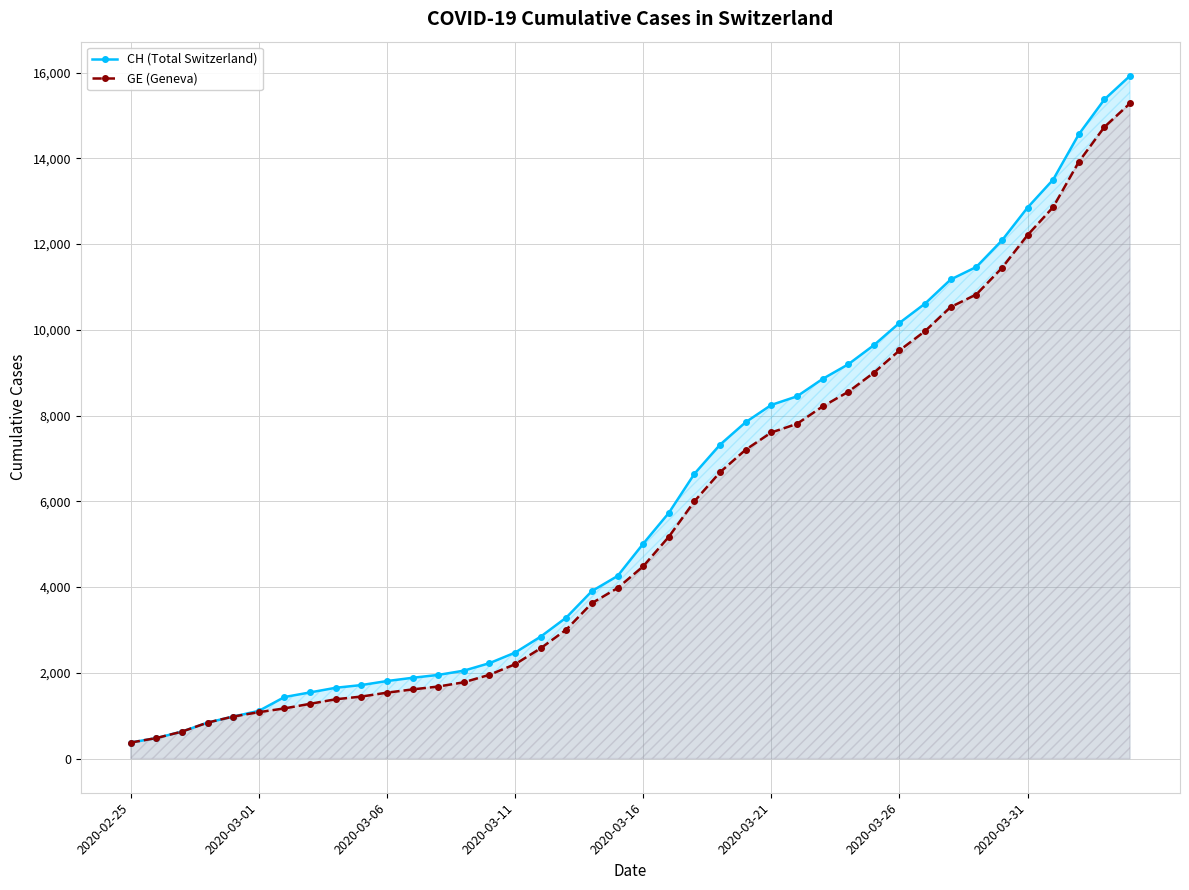

True or false: CH (Total Switzerland) has more than 0 interior local peaks.

False